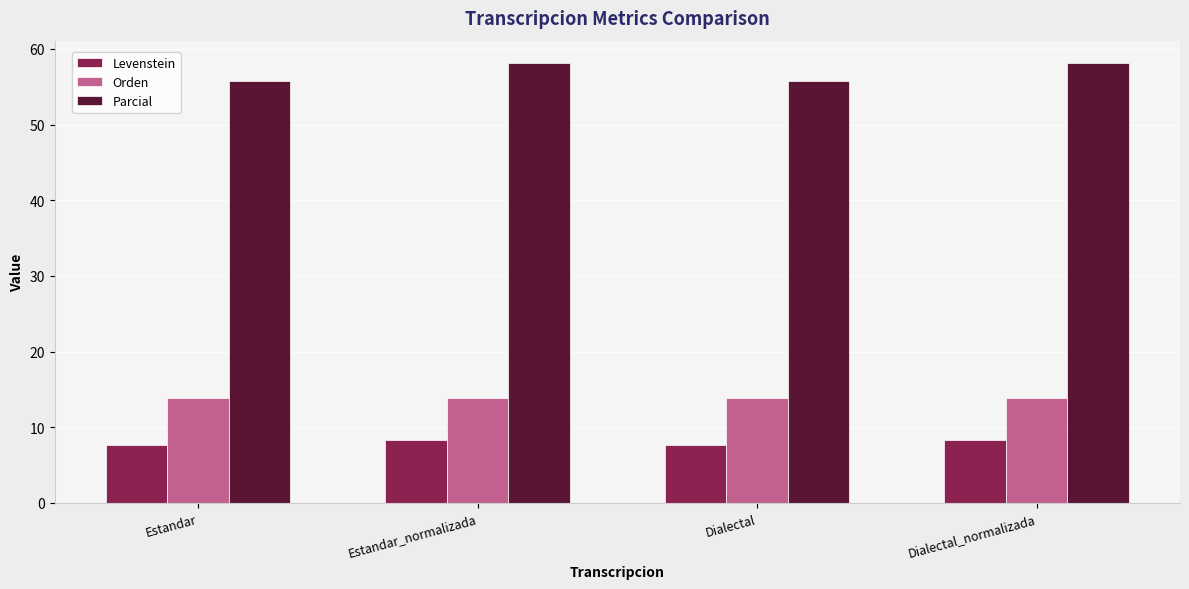

What is the total value across all series at Dialectal_normalizada?

80.3